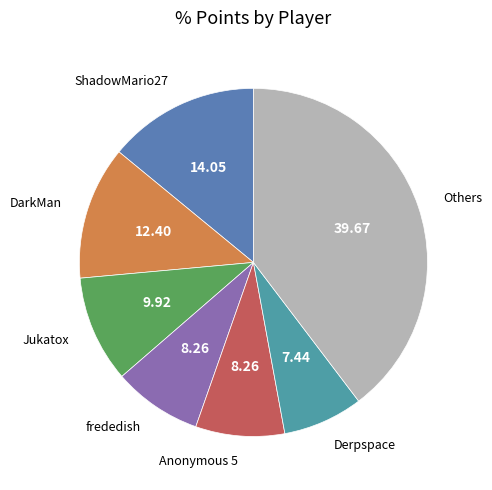

How many slices are in this pie chart?

7